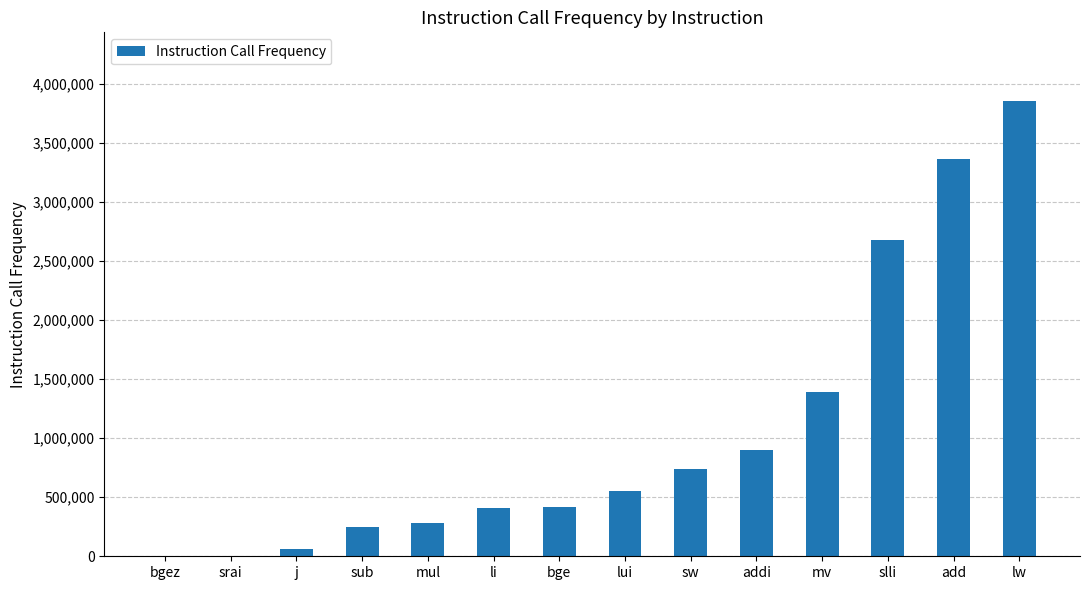

True or false: the data shows 137267 at bge.

False